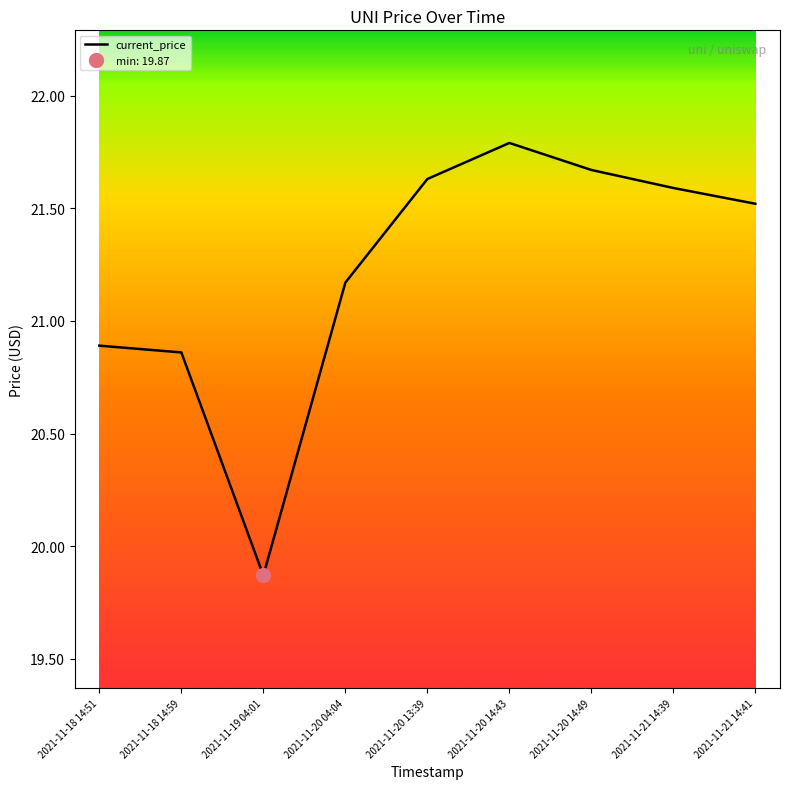

True or false: the data shows 20.9 at 2021-11-18 14:51.

True